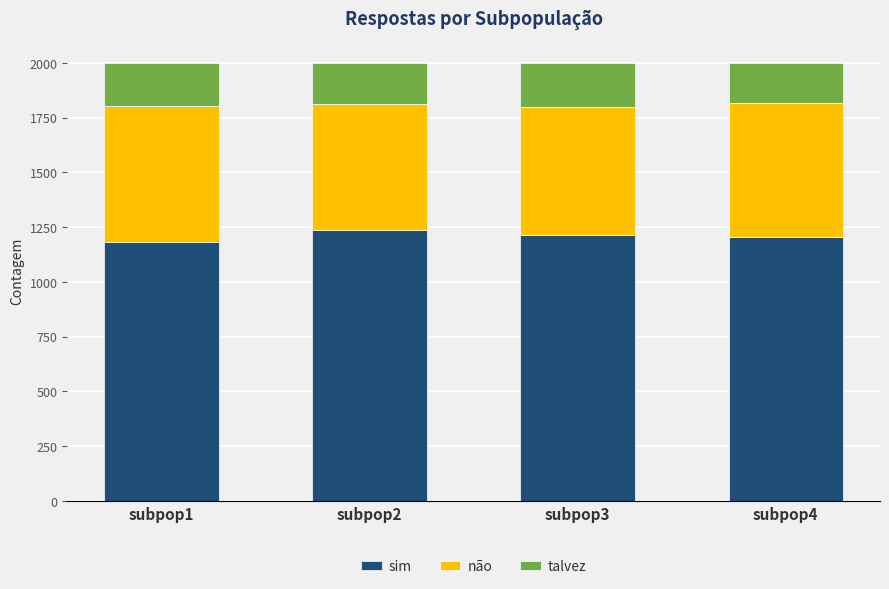

What is the sum of the sim values at subpop4 and subpop2?

2440